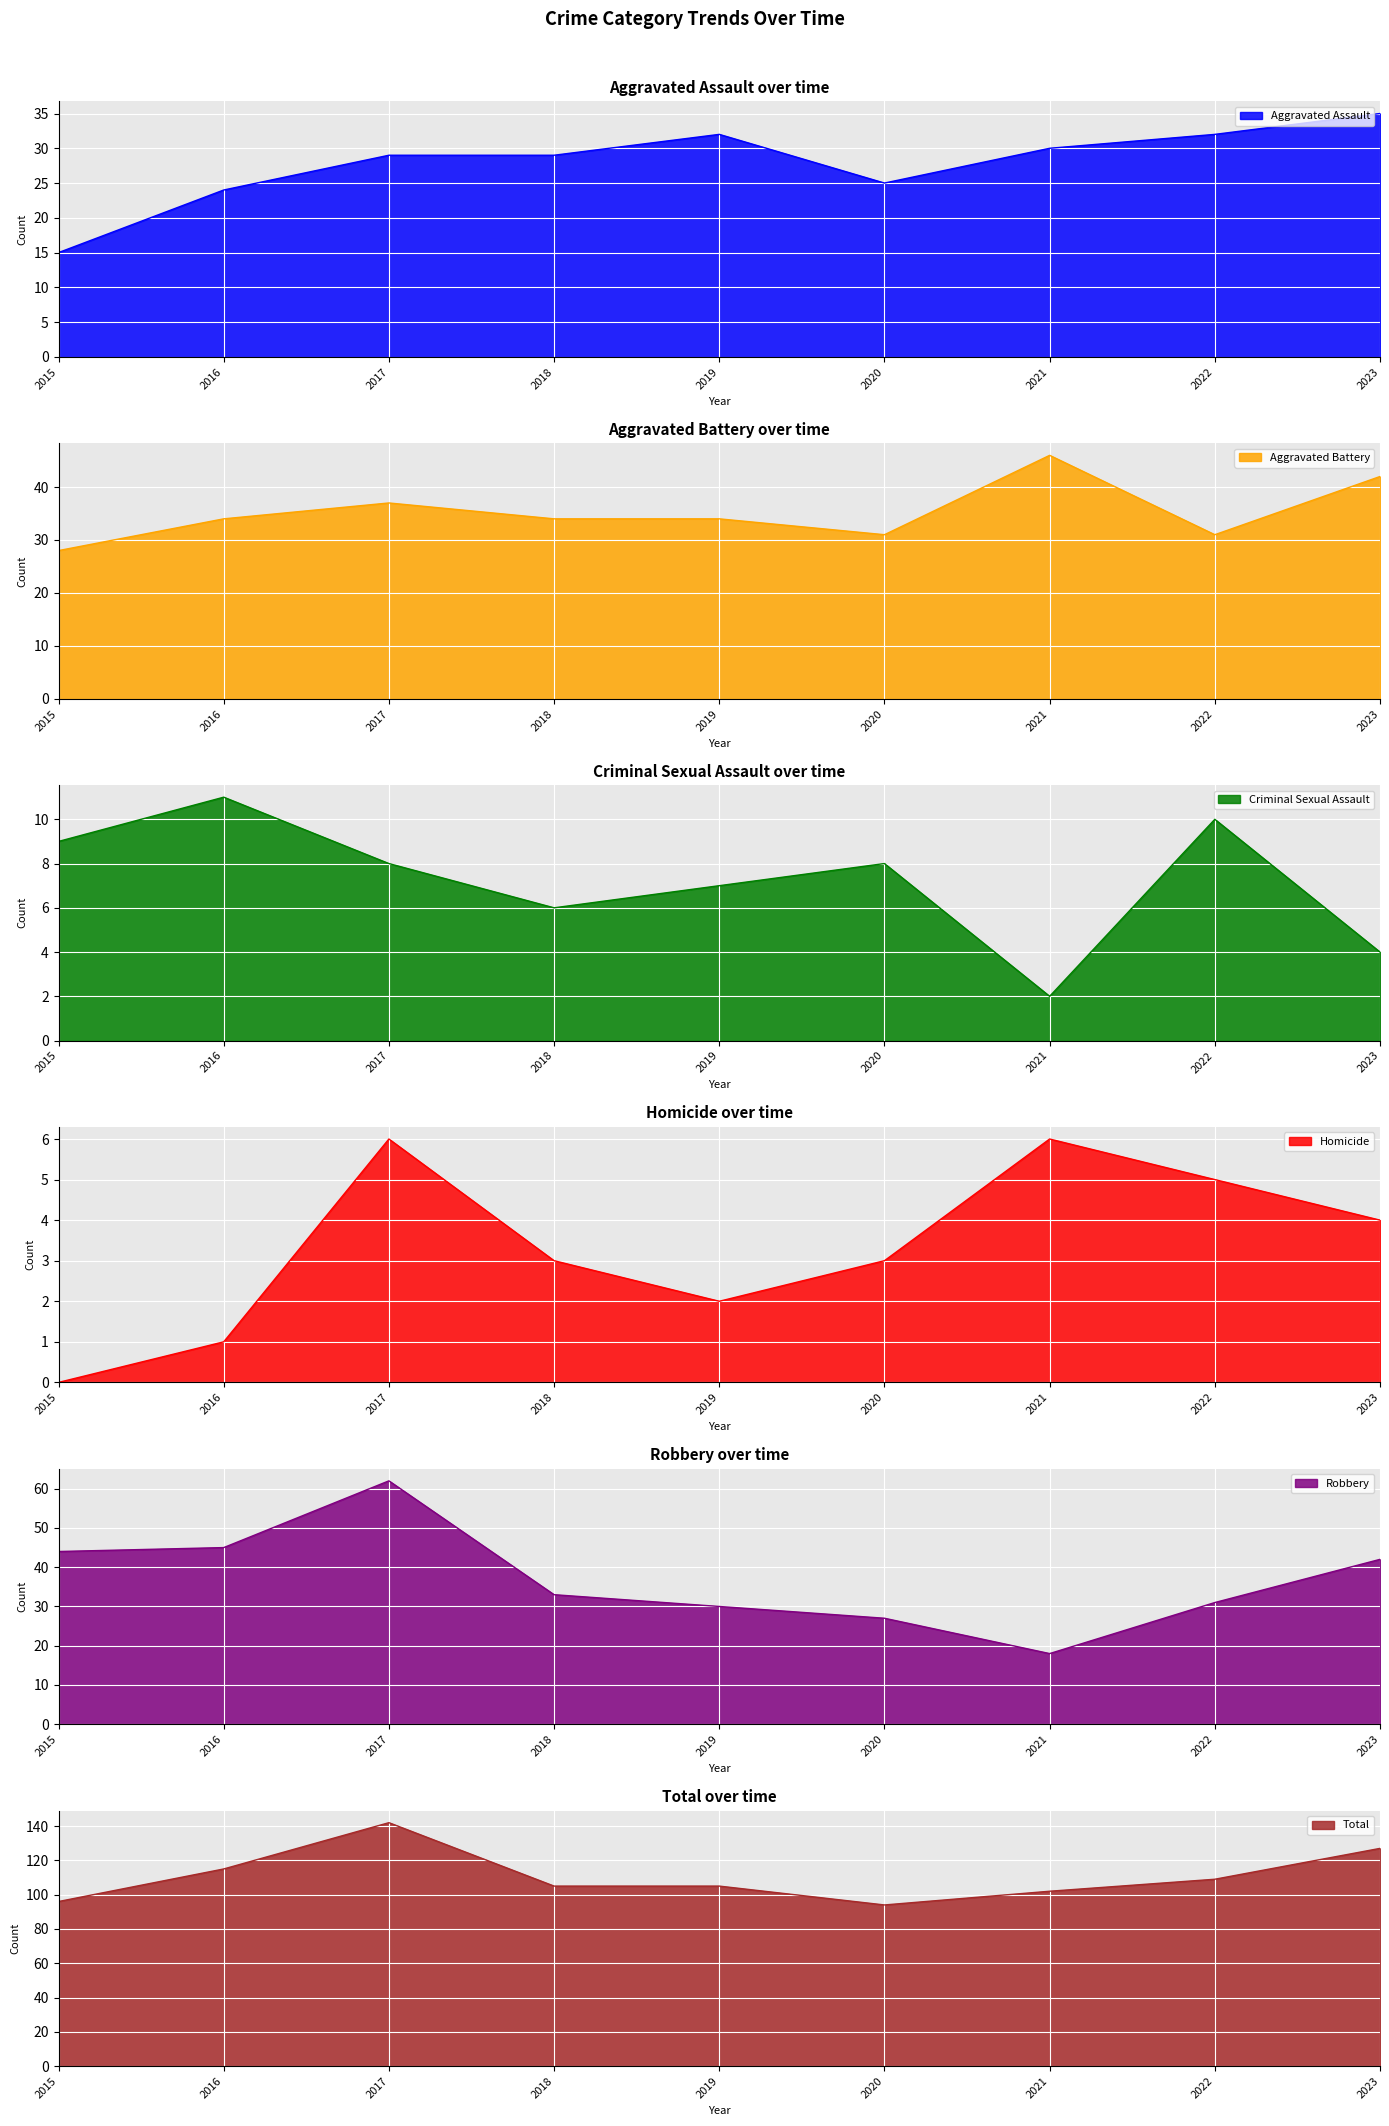

Which series has the largest total across all categories?

Total